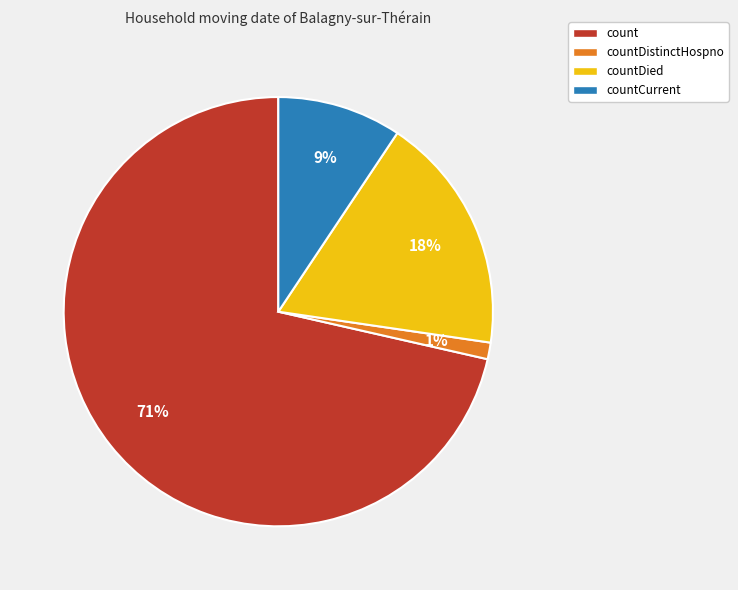

The countDistinctHospno slice represents 1% of the pie. True or false?

True